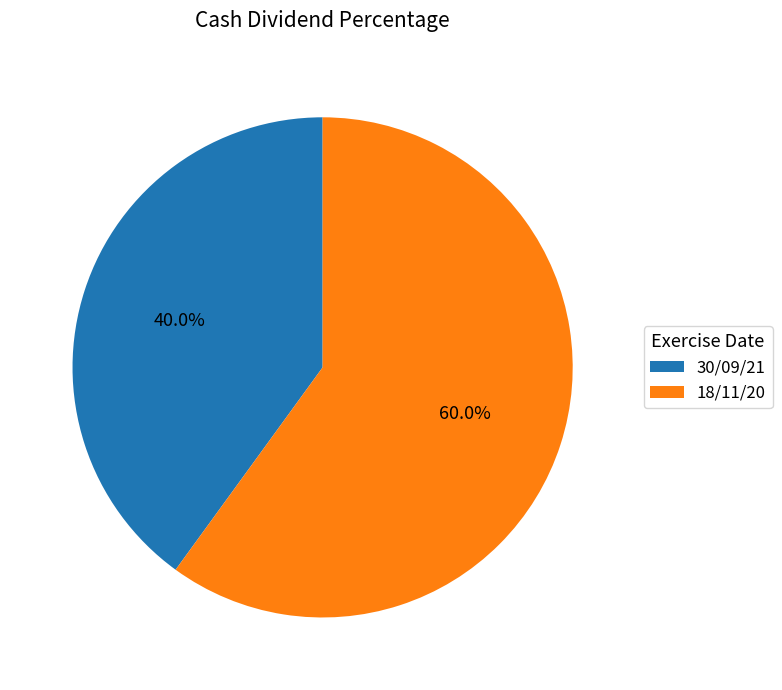

How many segments does this pie chart have?

2